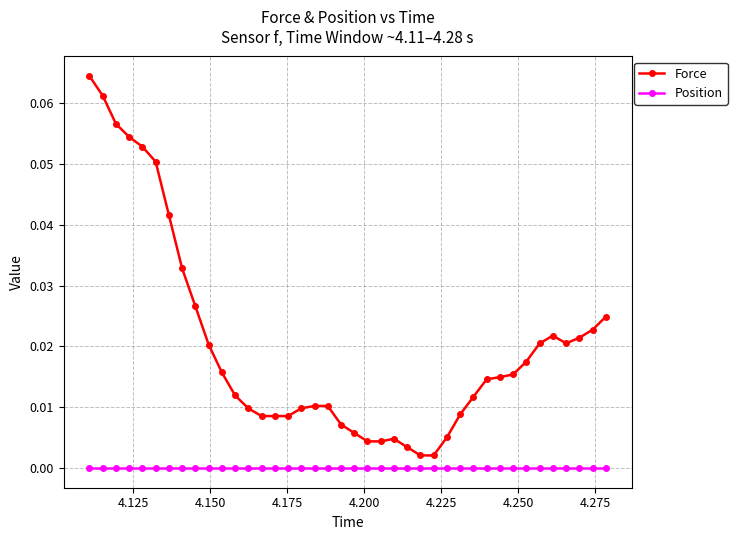

Does the chart have visible grid lines?

Yes